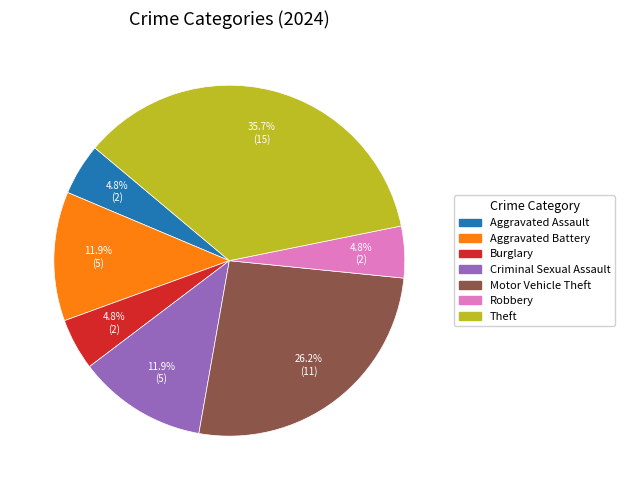

Is there a majority slice in this chart?

No